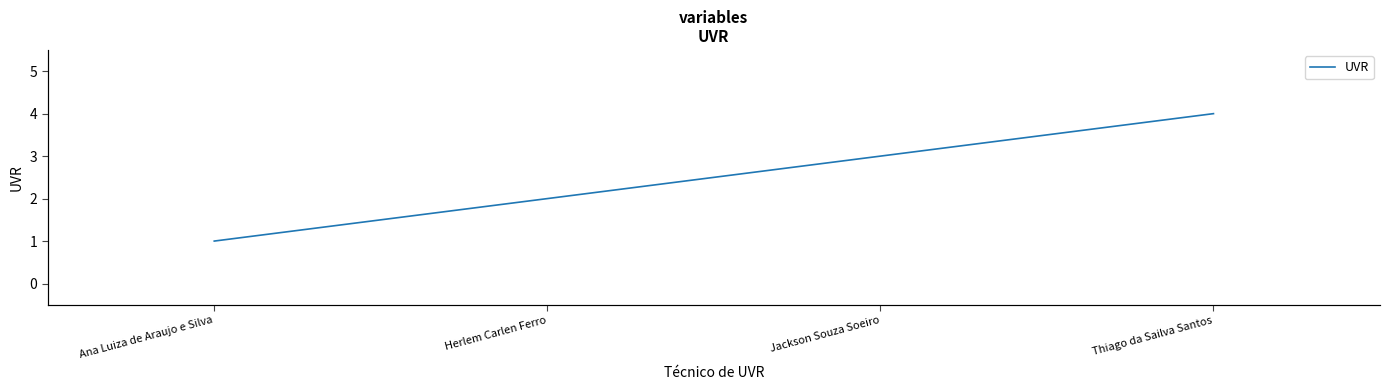

Which label corresponds to the smallest value in the chart?

Ana Luiza de Araujo e Silva